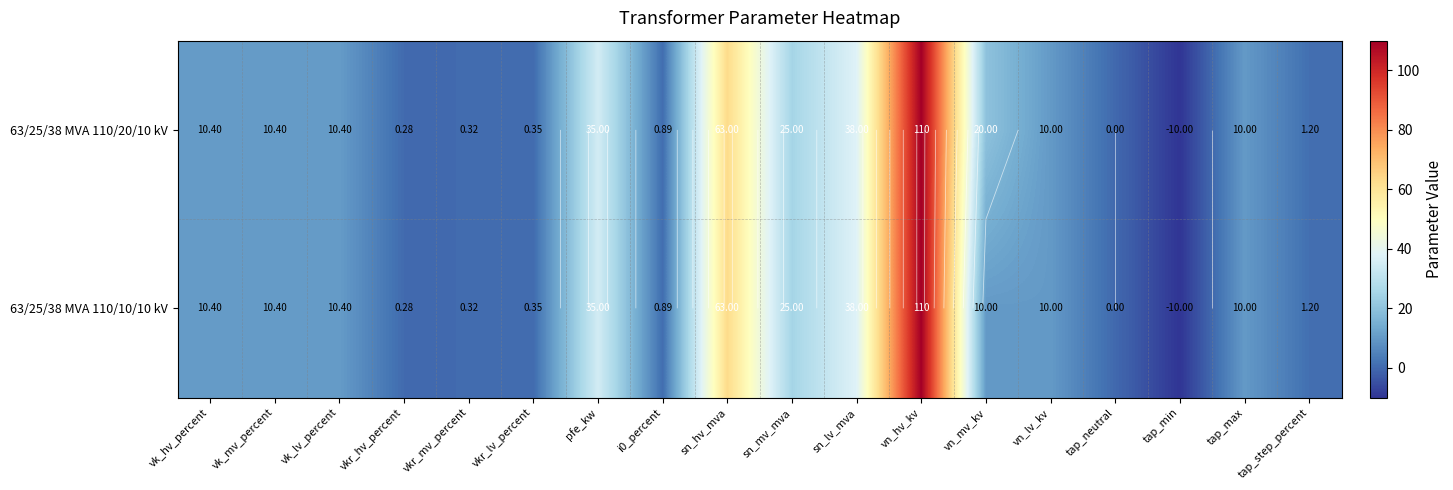

The value of 63/25/38 MVA 110/20/10 kV at vk_hv_percent is 17.5. True or false?

False